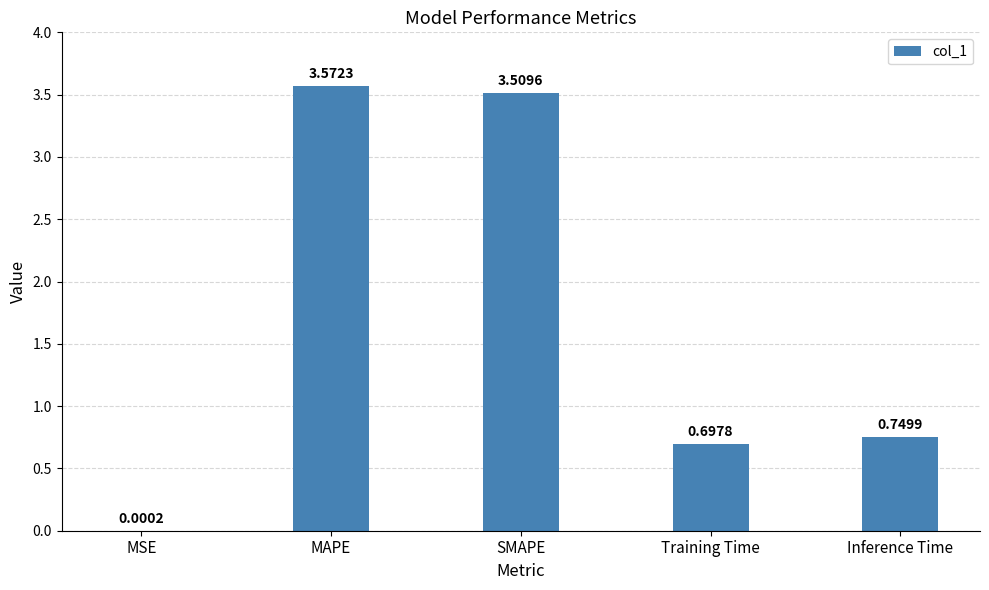

What is the sum of all values?

8.5